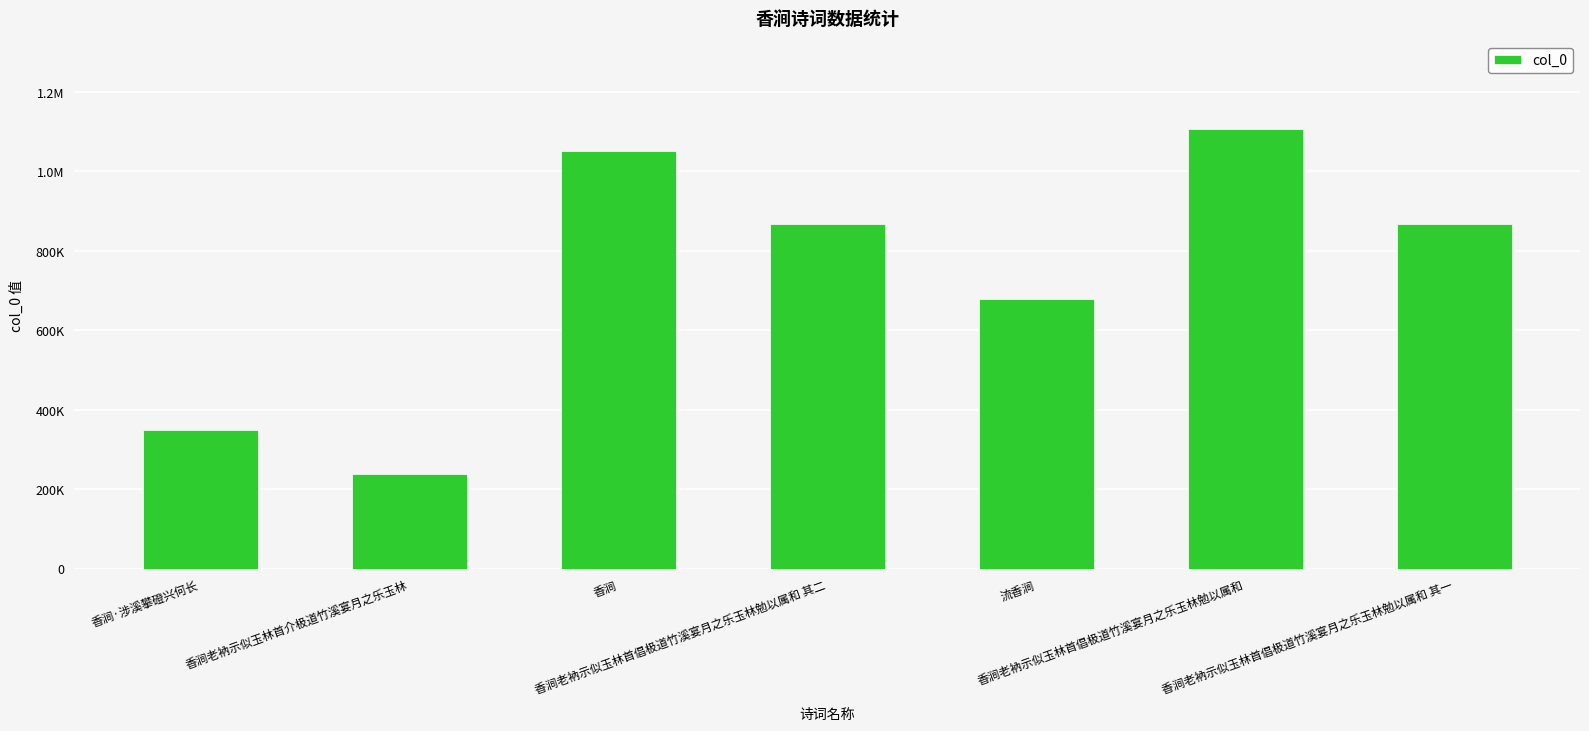

How many values are below 867595?

3